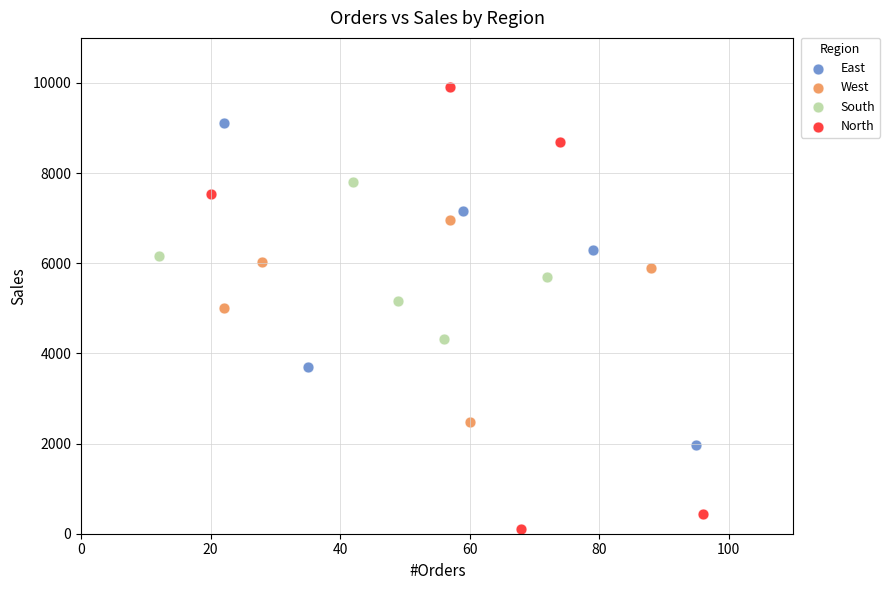

Which series has the largest Y range (max minus min)?

North